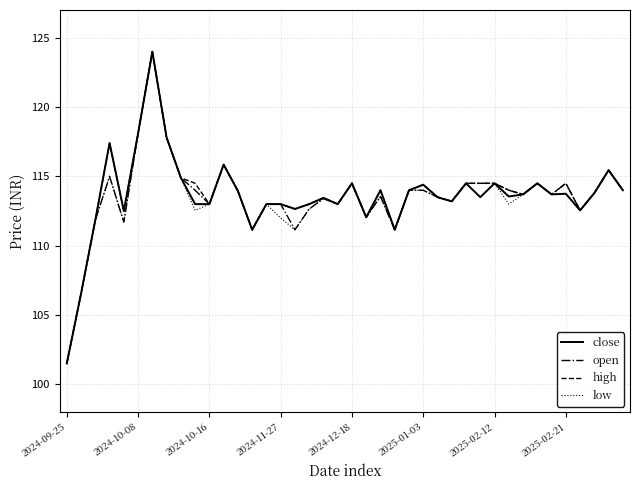

What is the minimum value for high?

101.5